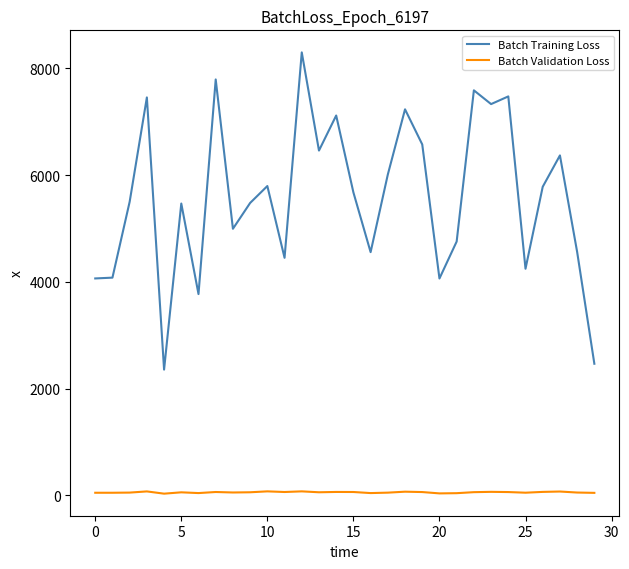

At how many categories does at least one series exceed 8264?

1